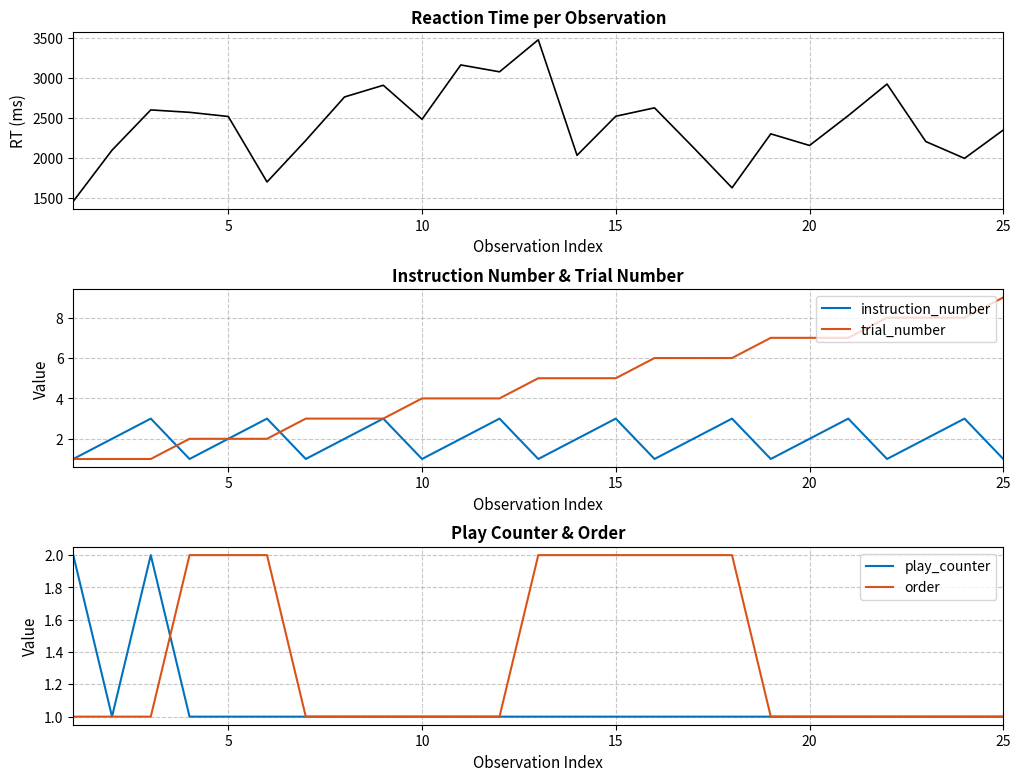

Does the chart display data point markers on the line(s)?

No